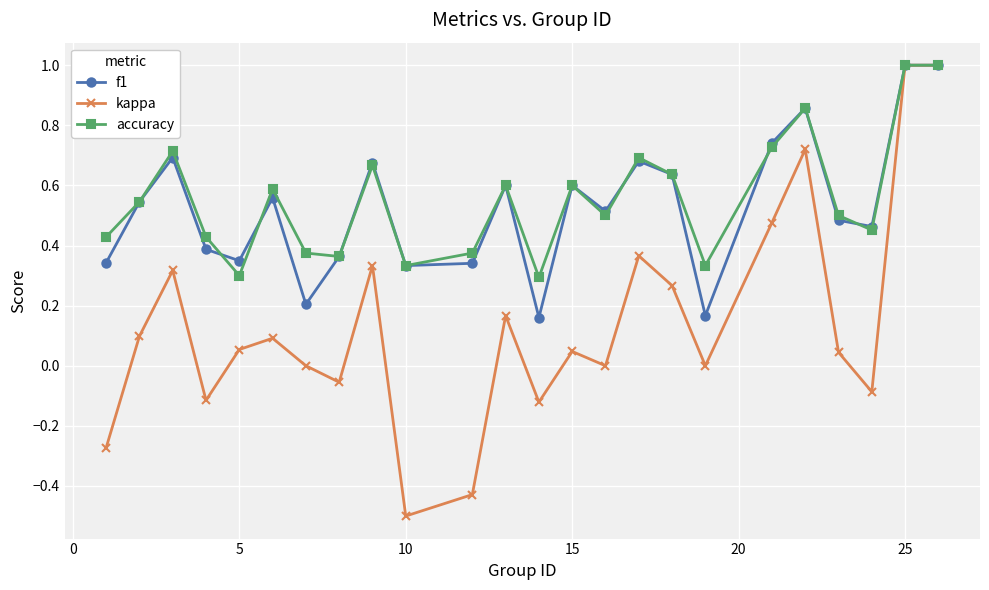

What is the value of the f1 point at the 24th from the left?

1.0